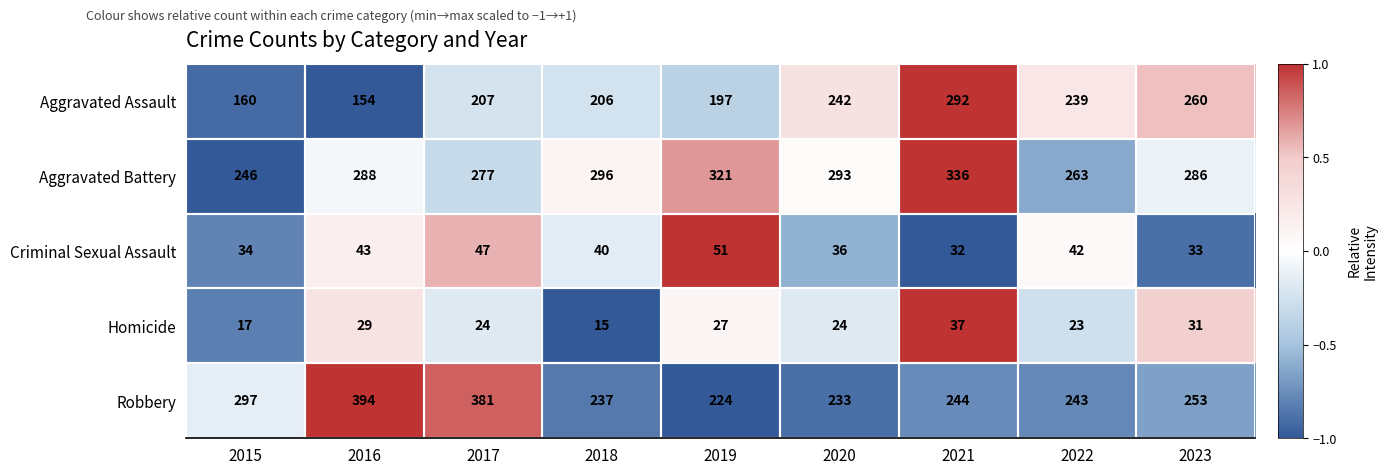

What is the minimum value for Aggravated Battery?

246